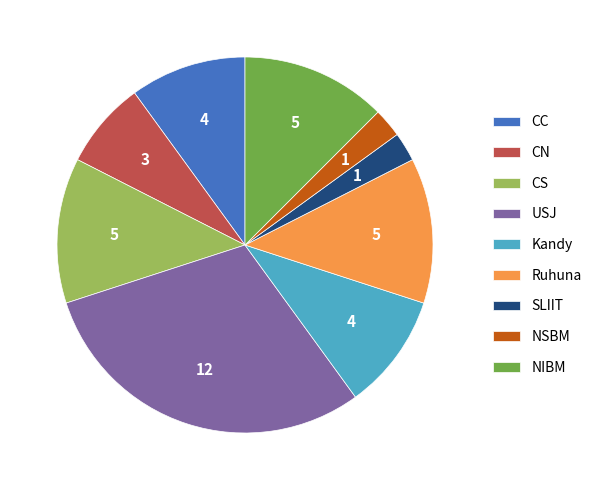

Approximately how many times larger is the value at SLIIT compared to NSBM?

1.0